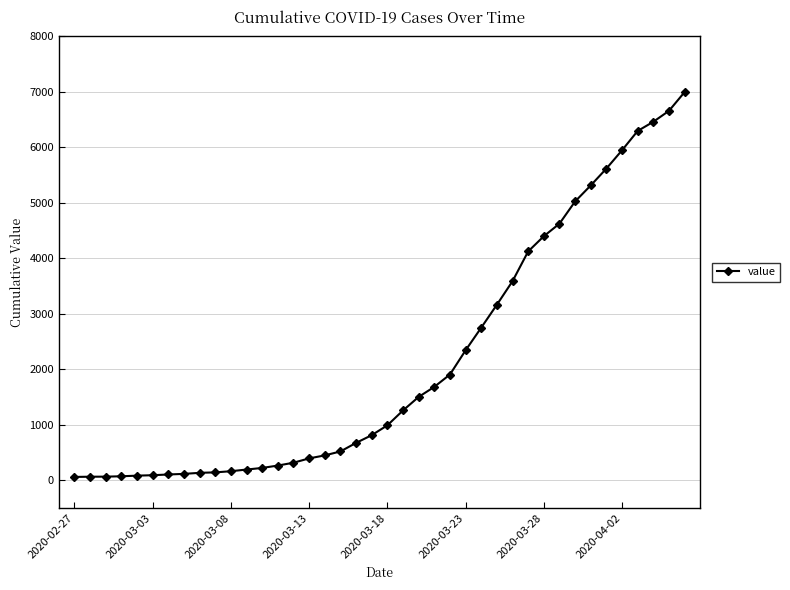

What is the greatest value displayed?

6995